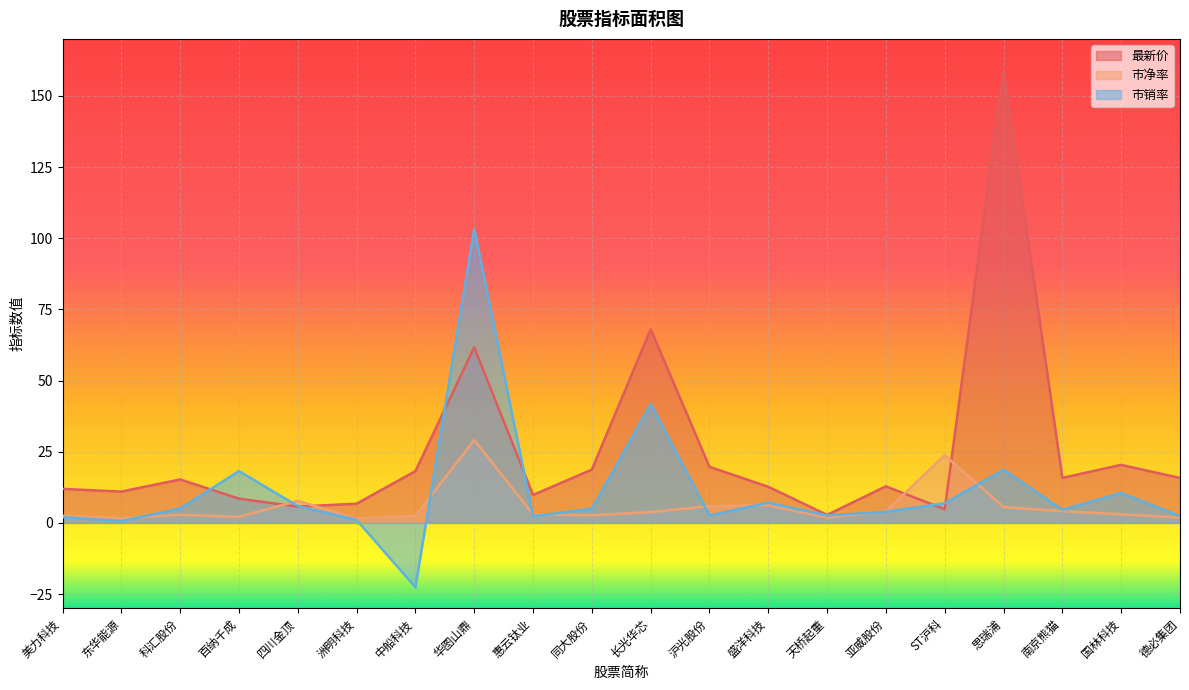

What value does the 市净率 series have at 国林科技?

3.0